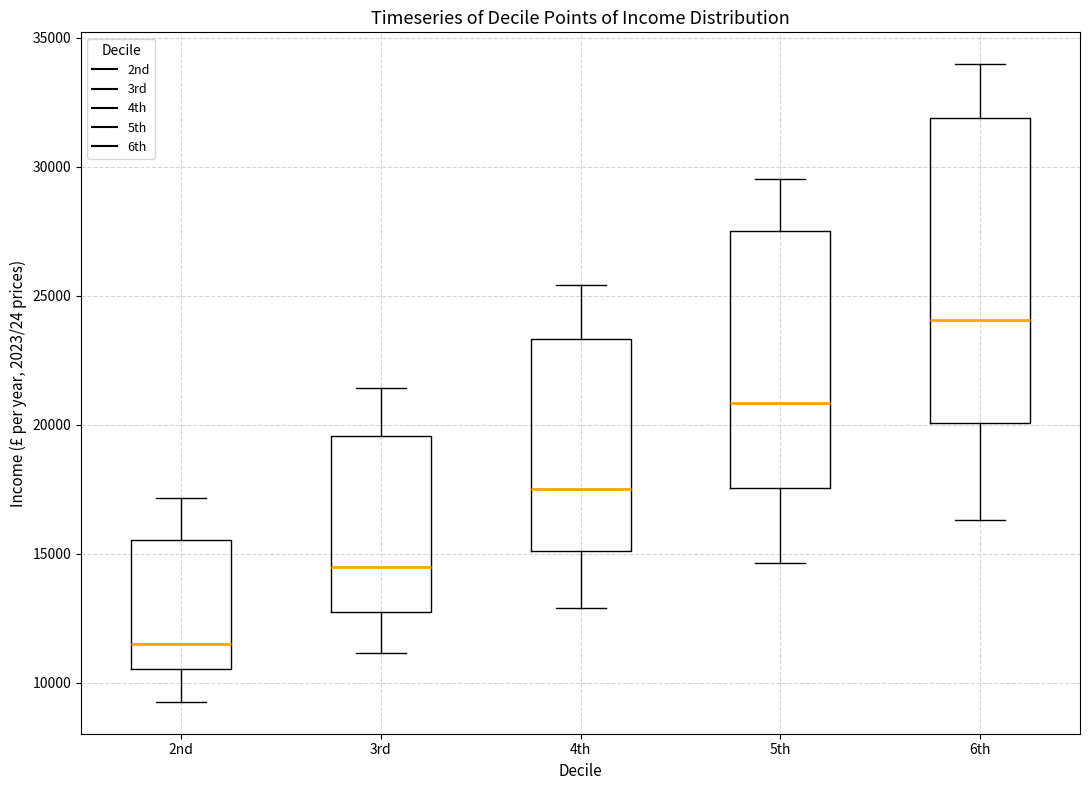

Reading left to right, transcribe this box plot: for each box, give where its median line is, the range the box spans, and where its two whiskers end, as read against the y-axis. The values are not printed on the chart, so give them approximately, as read against the axis.

2nd: median 11500, box 10500 to 15500, whiskers 9500 to 17000
3rd: median 14500, box 12500 to 19500, whiskers 11000 to 21500
4th: median 17500, box 15000 to 23500, whiskers 13000 to 25500
5th: median 21000, box 17500 to 27500, whiskers 14500 to 29500
6th: median 24000, box 20000 to 32000, whiskers 16500 to 34000